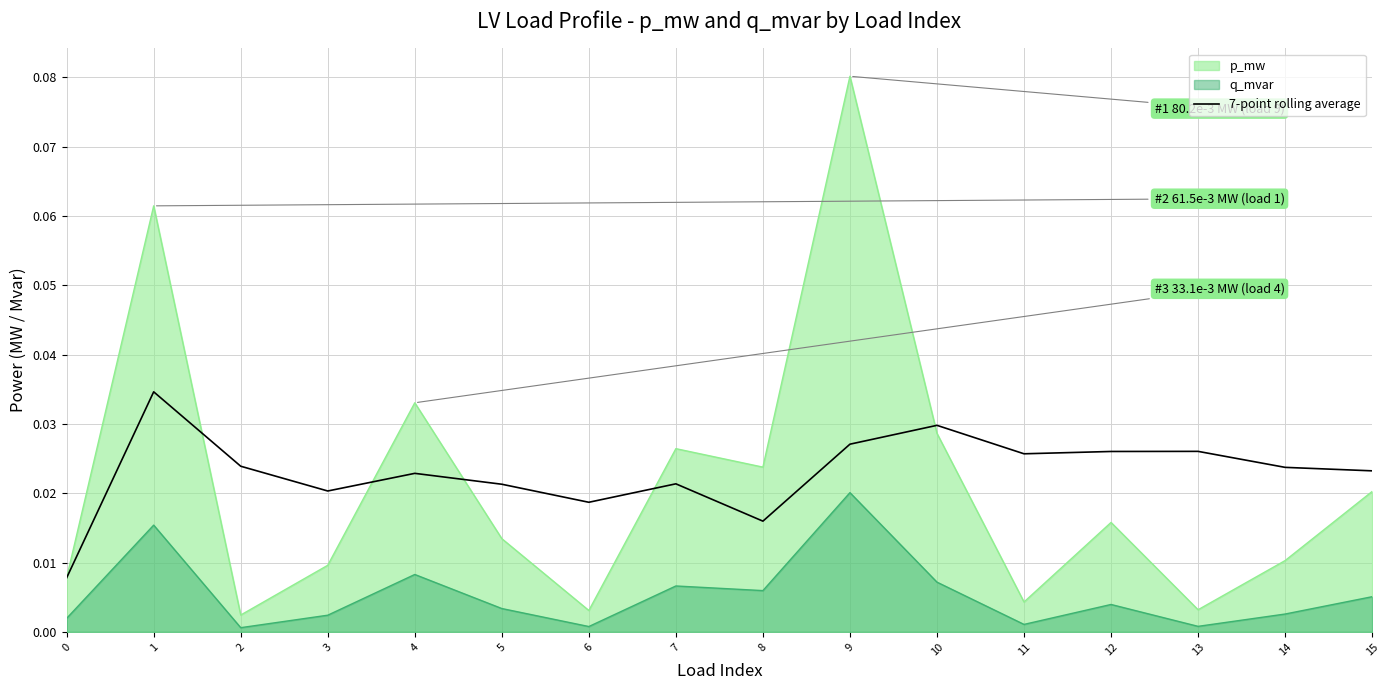

True or false: p_mw and q_mvar cross at least once.

False